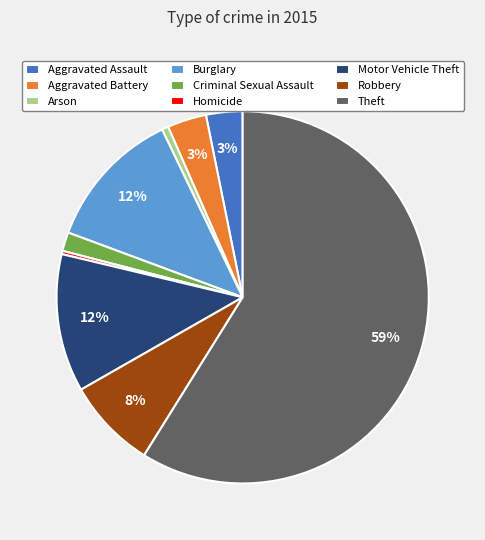

Count the number of slices in the pie.

9